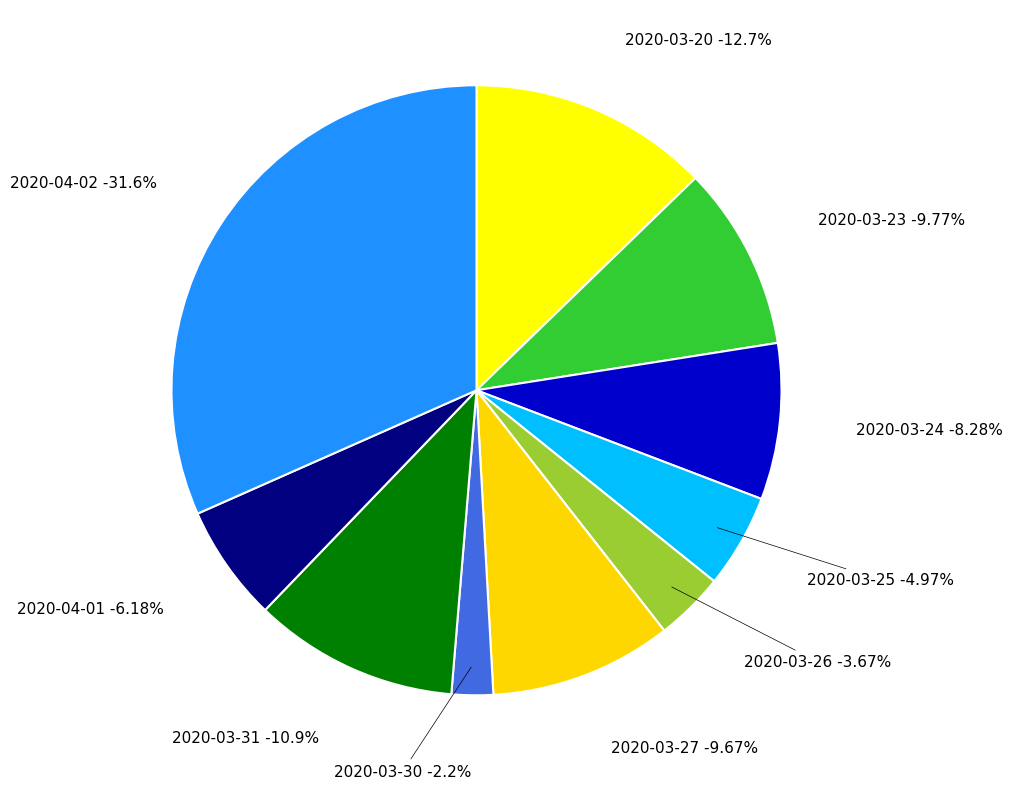

To the nearest percent, what percentage of the pie is 2020-03-27?

10%